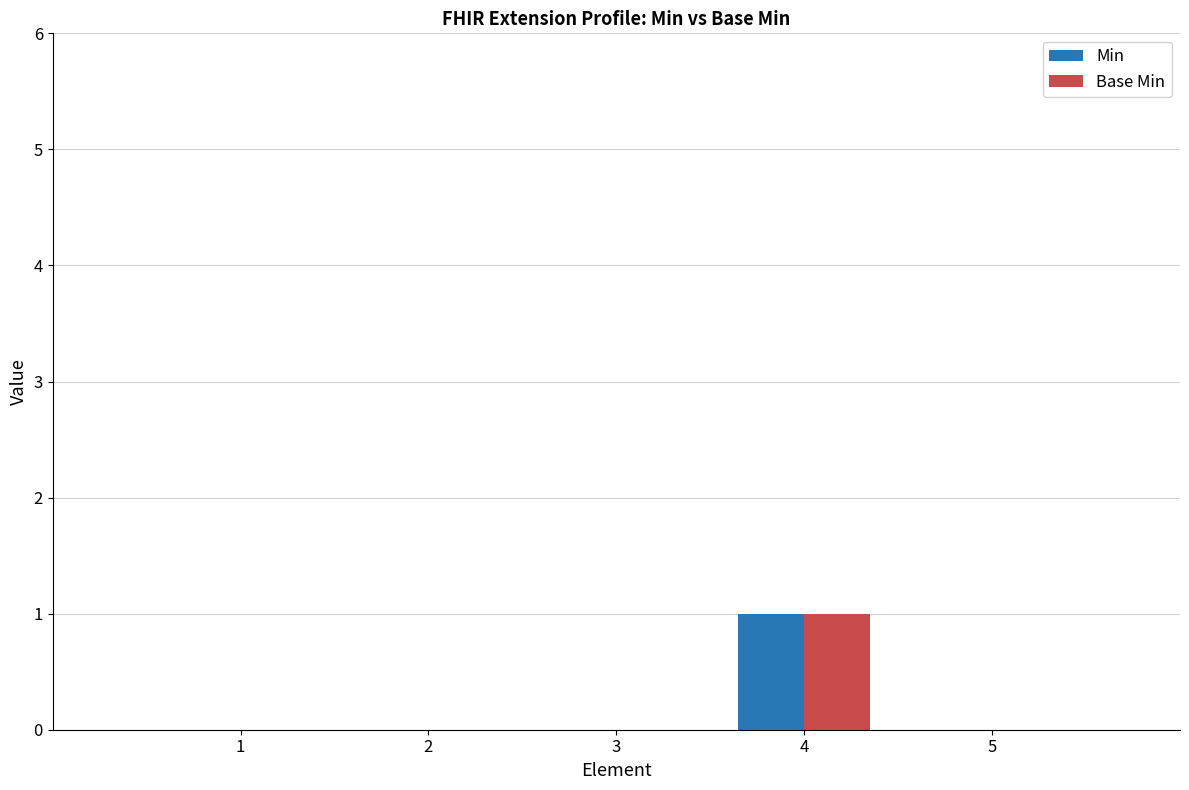

Count the number of data series in this chart.

2